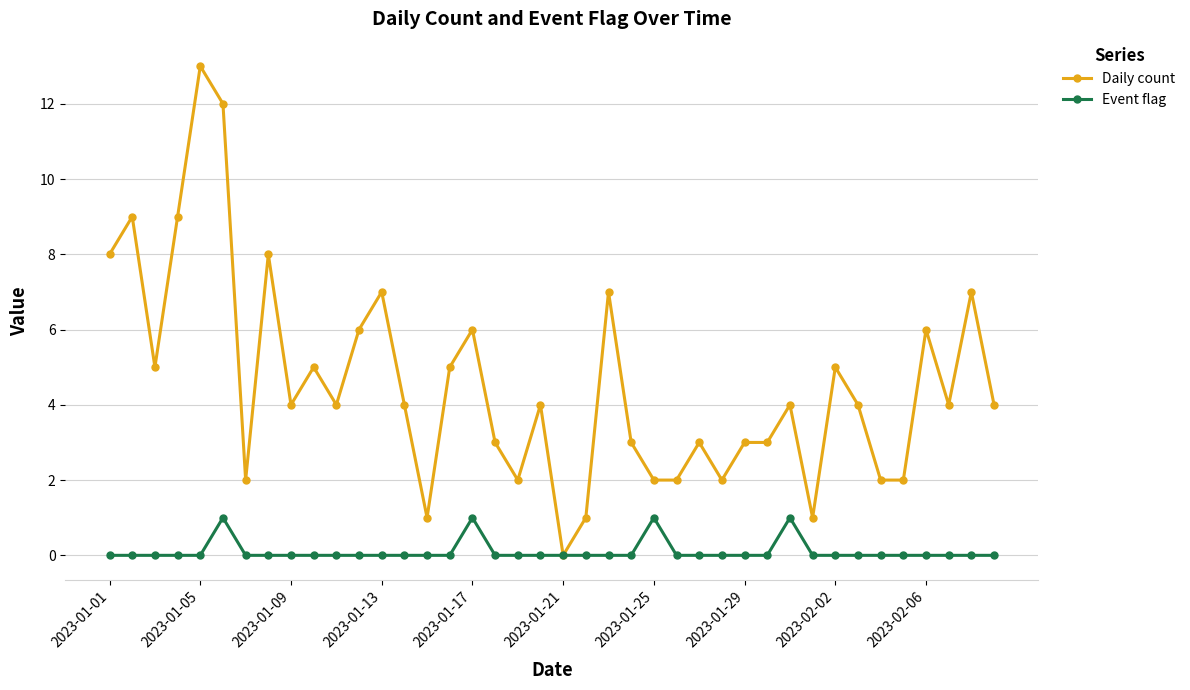

Rank the series by their average value, from lowest to highest.

Event flag, Daily count